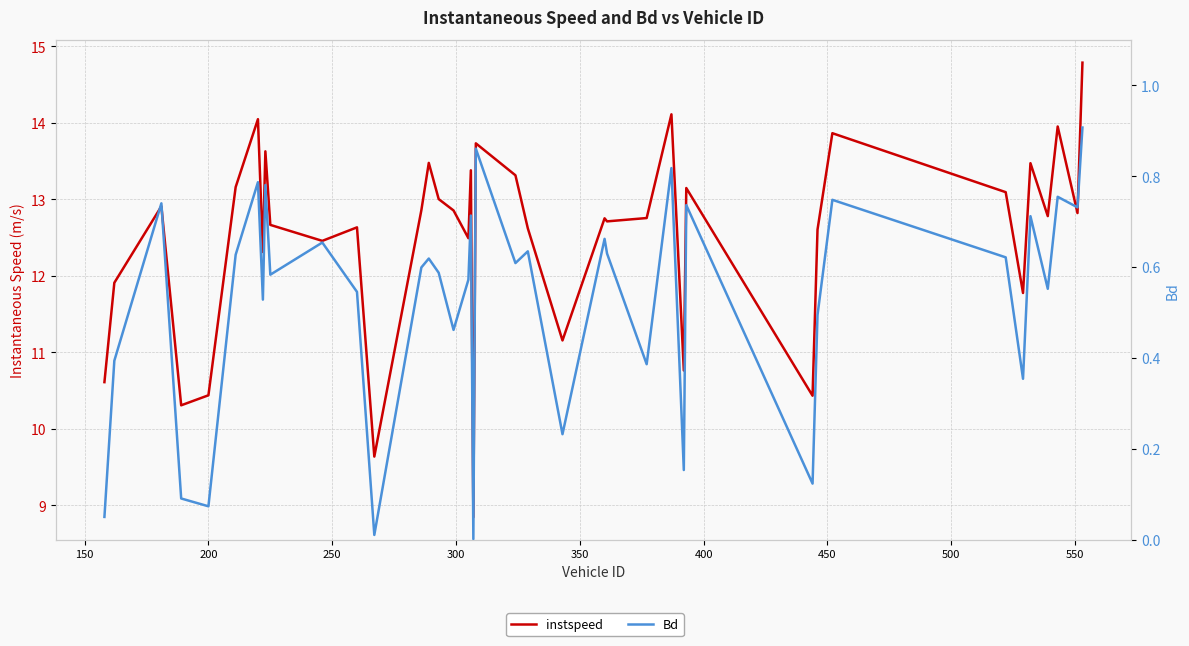

Rank the series by their maximum value, from lowest to highest.

Bd, instspeed